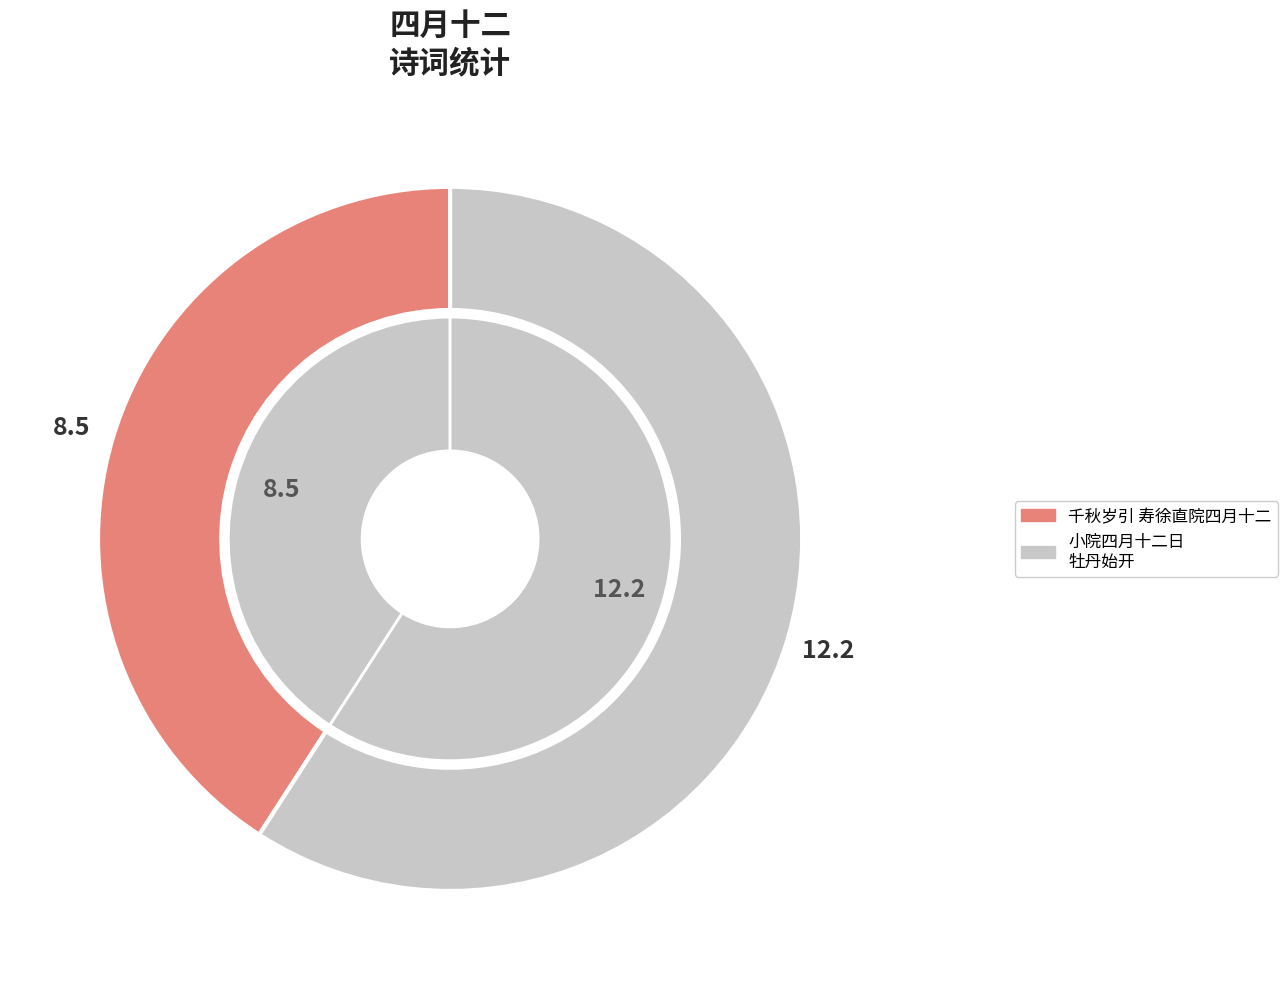

Which slice is the smallest?

千秋岁引 寿徐直院四月十二